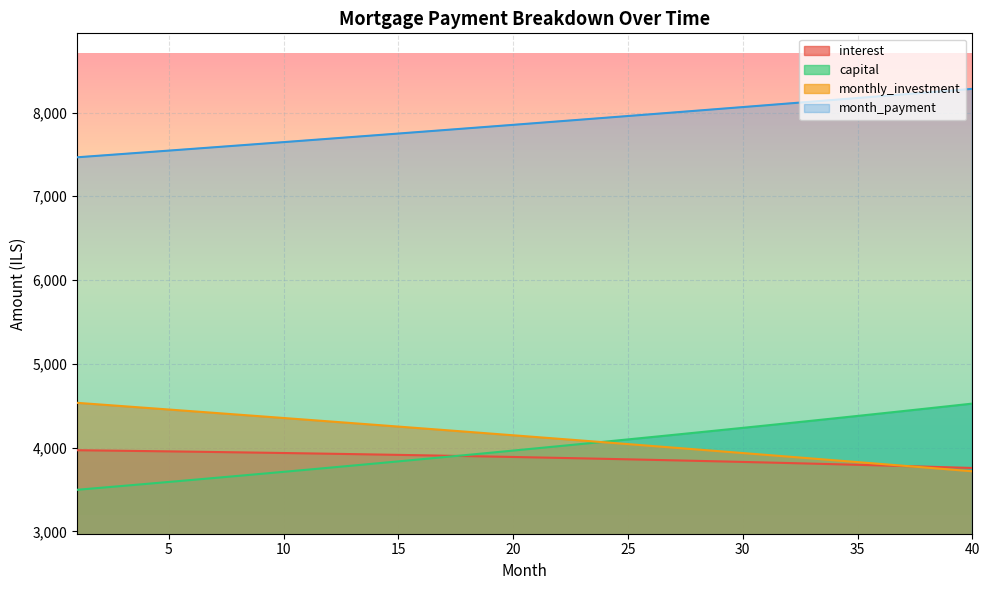

How many data points in capital are above 3991?

20